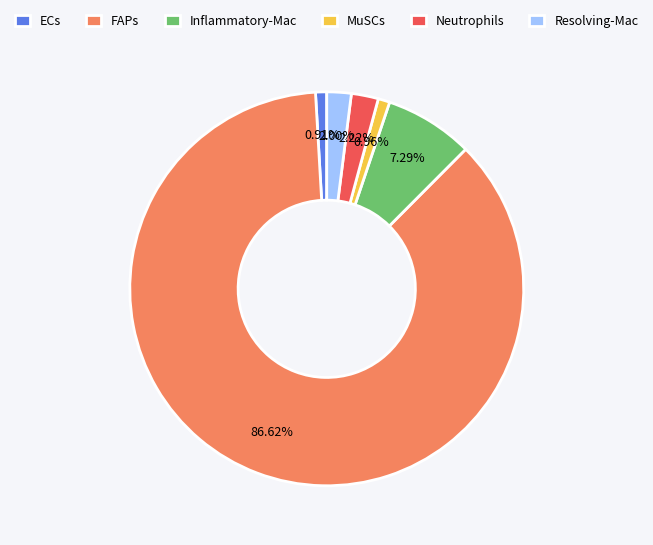

Count the number of slices in the pie.

6